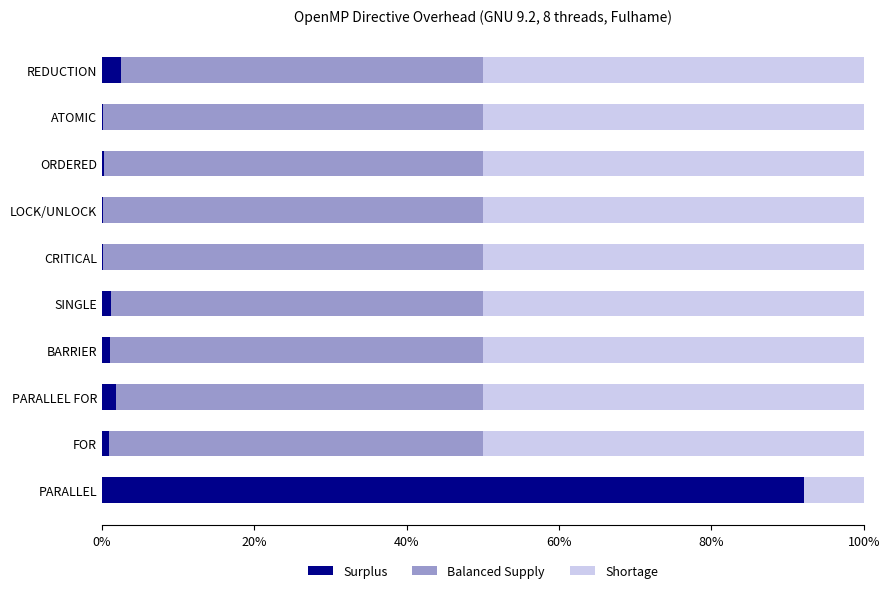

What is the highest value of the Surplus series?

92.1